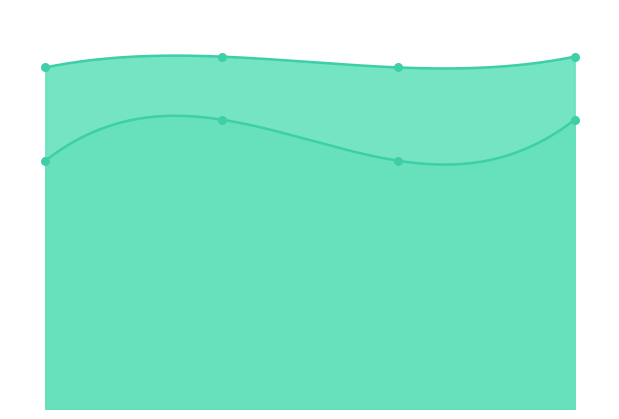

What are all the series names shown in the legend?

Levenstein, Parcial